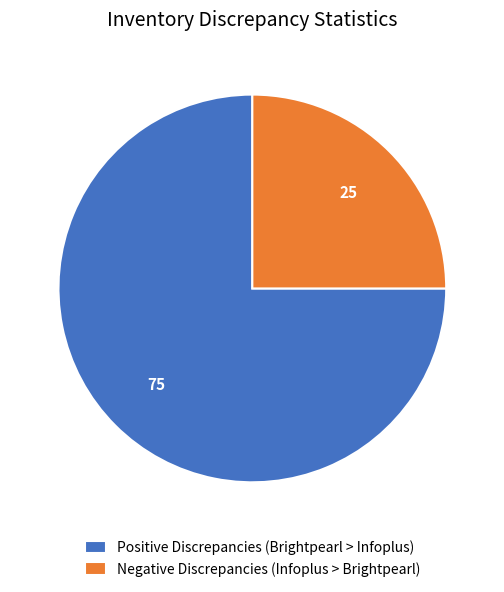

What is the majority slice?

Positive Discrepancies (Brightpearl > Infoplus)